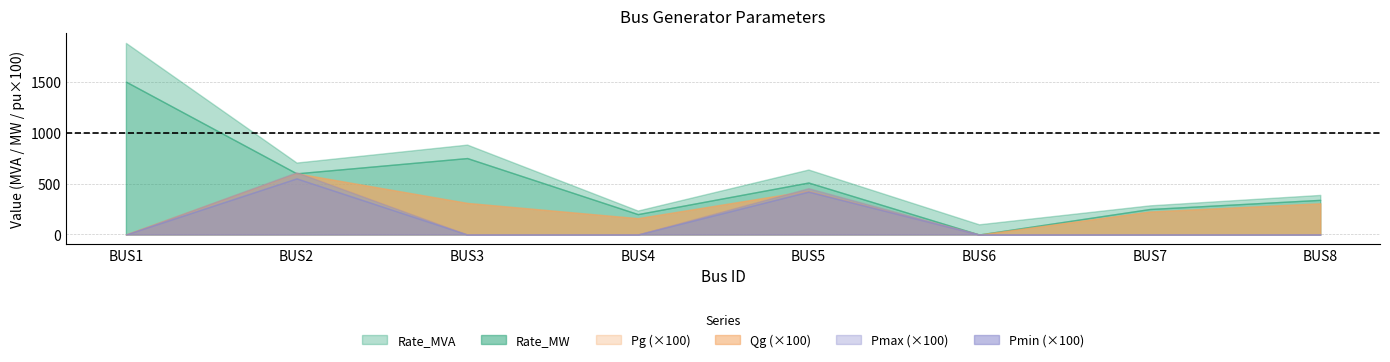

How many categories are shown in the chart?

8